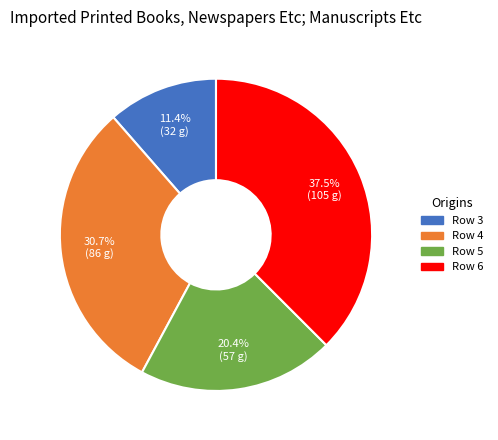

To the nearest percent, what percentage of the pie is Row 4?

31%